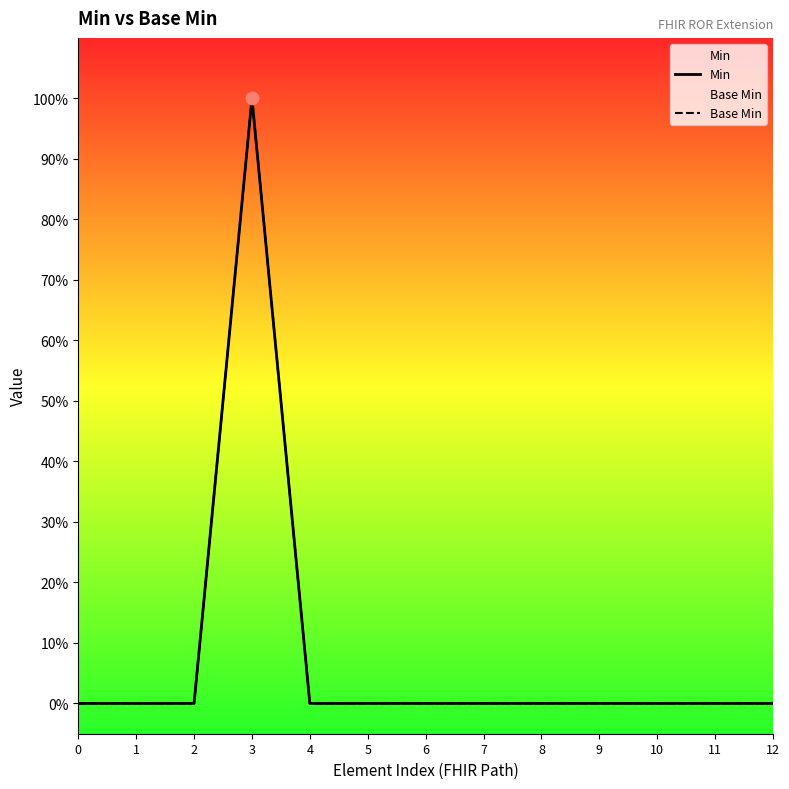

Which series contains the lowest Y value?

Min